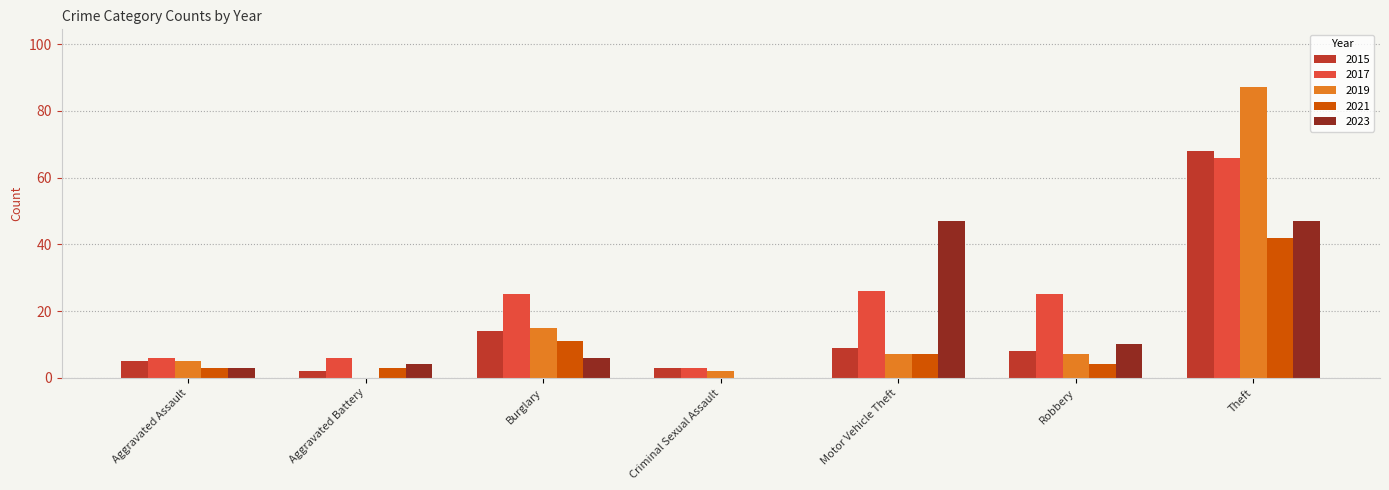

Is the value of 2021 at Burglary greater than the value of 2019 at Burglary?

No